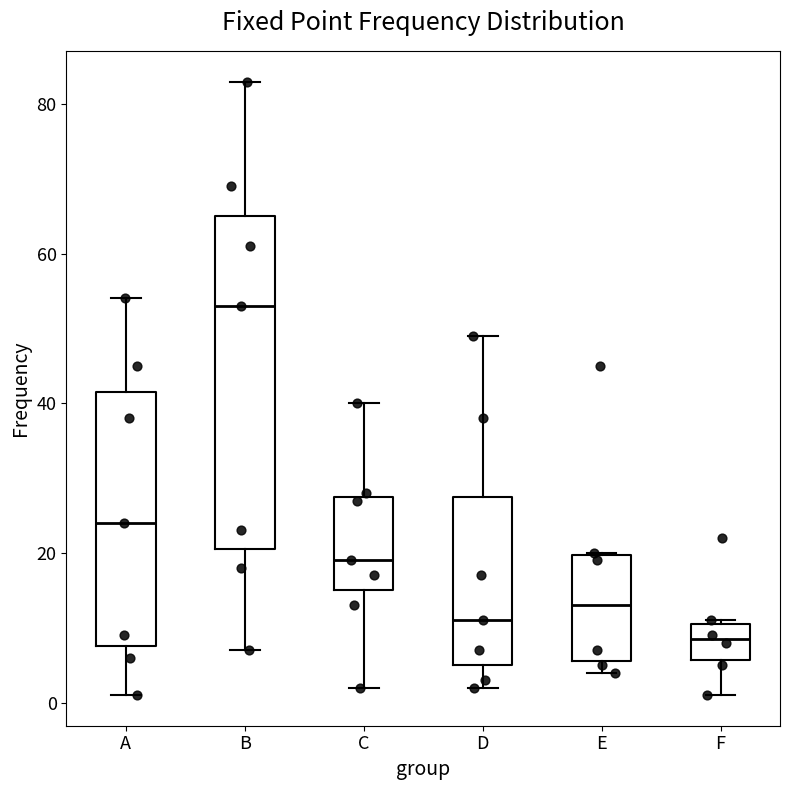

Reading left to right, transcribe this box plot: for each box, give where its median line is, the range the box spans, and where its two whiskers end, as read against the y-axis. The values are not printed on the chart, so give them approximately, as read against the axis.

A: median 24, box 8 to 42, whiskers 2 to 54
B: median 54, box 20 to 66, whiskers 8 to 84
C: median 20, box 16 to 28, whiskers 2 to 40
D: median 12, box 6 to 28, whiskers 2 to 50
E: median 14, box 6 to 20, whiskers 4 to 20
F: median 8, box 6 to 10, whiskers 2 to 12